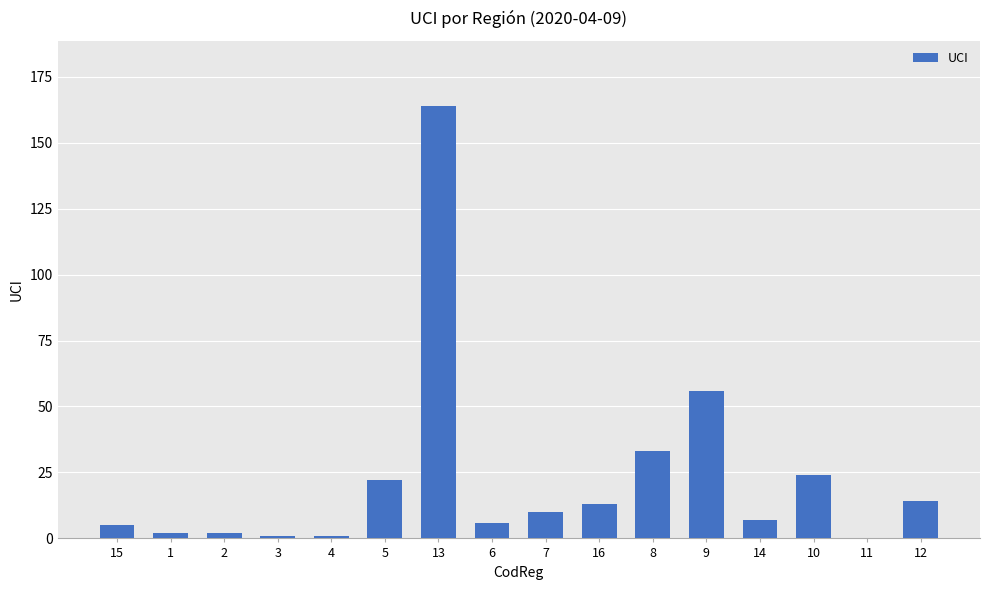

What is the maximum value shown in the chart?

164